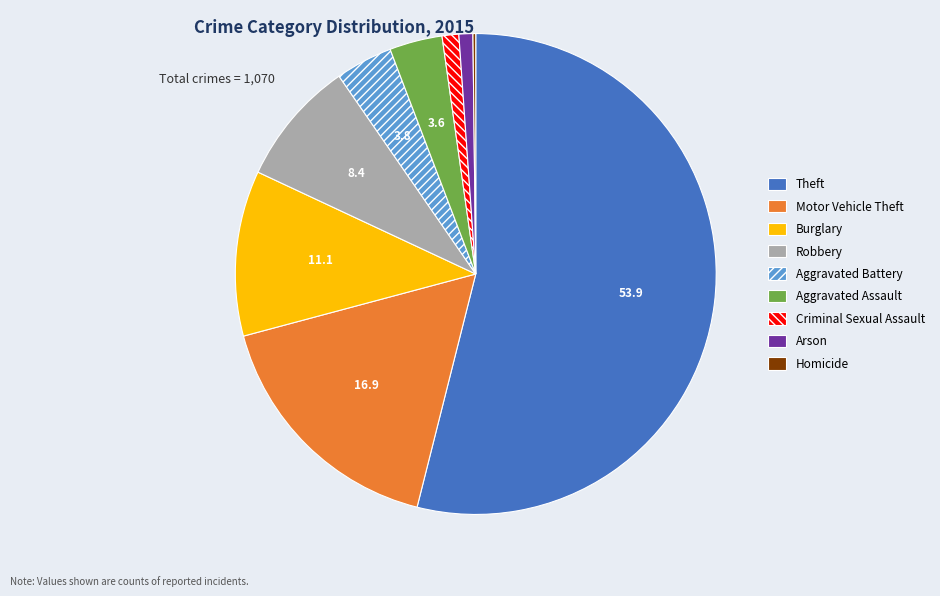

Combined, do Aggravated Assault and Theft account for over 50%?

Yes